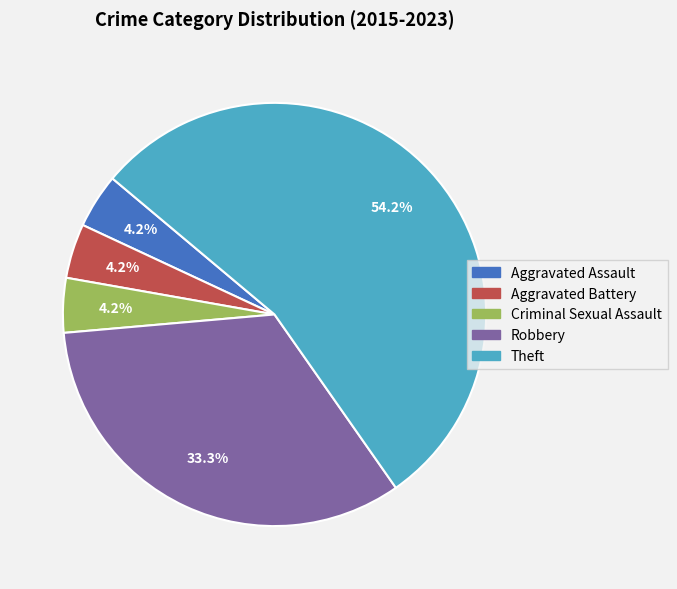

To the nearest percent, what is the difference between the Robbery and Aggravated Assault slice percentages?

29%